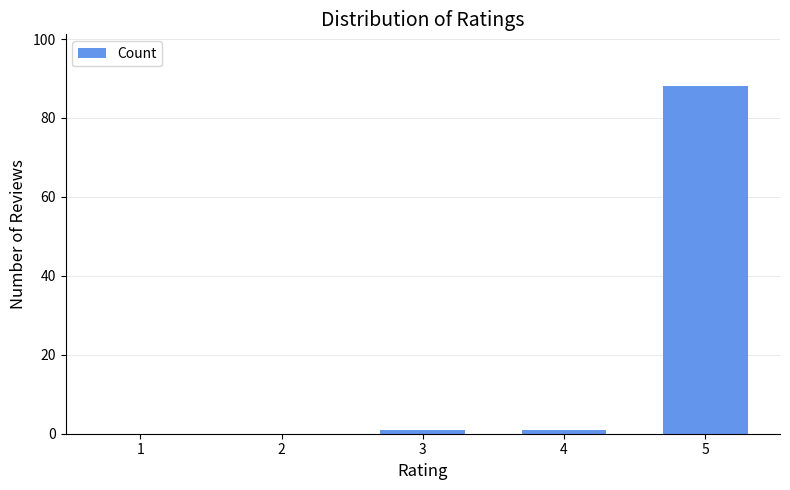

The chart shows a value of 1 at 4. True or false?

True